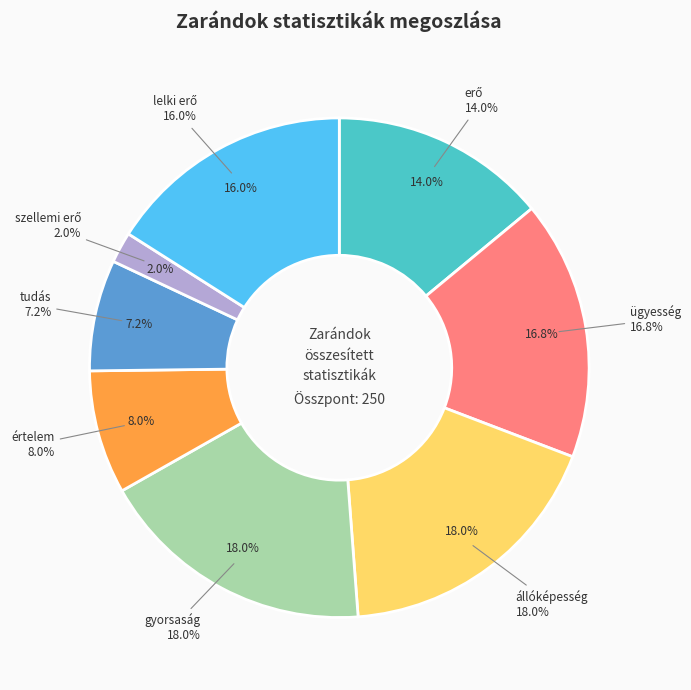

Count the number of slices in the pie.

8